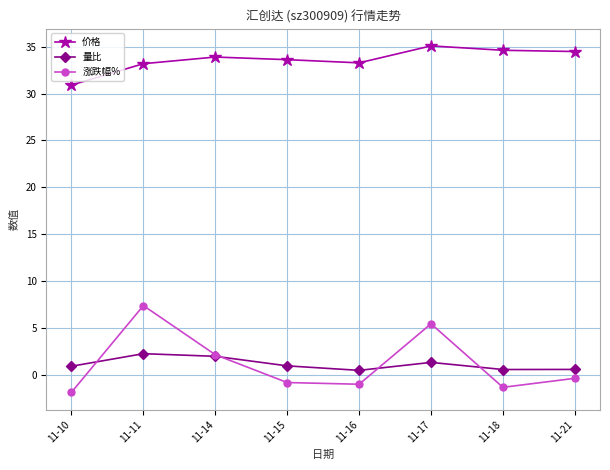

Which series has the largest total across all categories?

价格